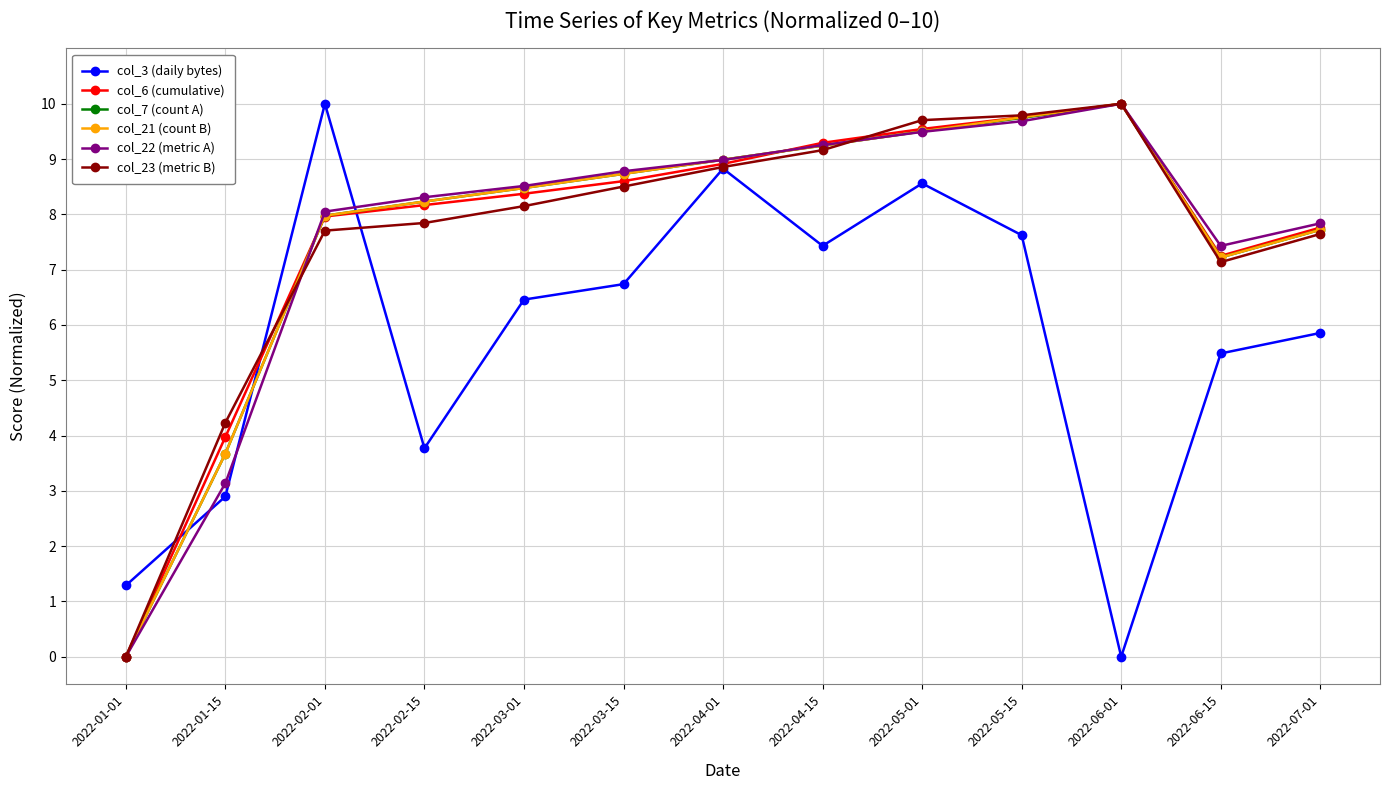

In col_7 (count A), how many points are higher than both neighbors (excluding endpoints)?

1